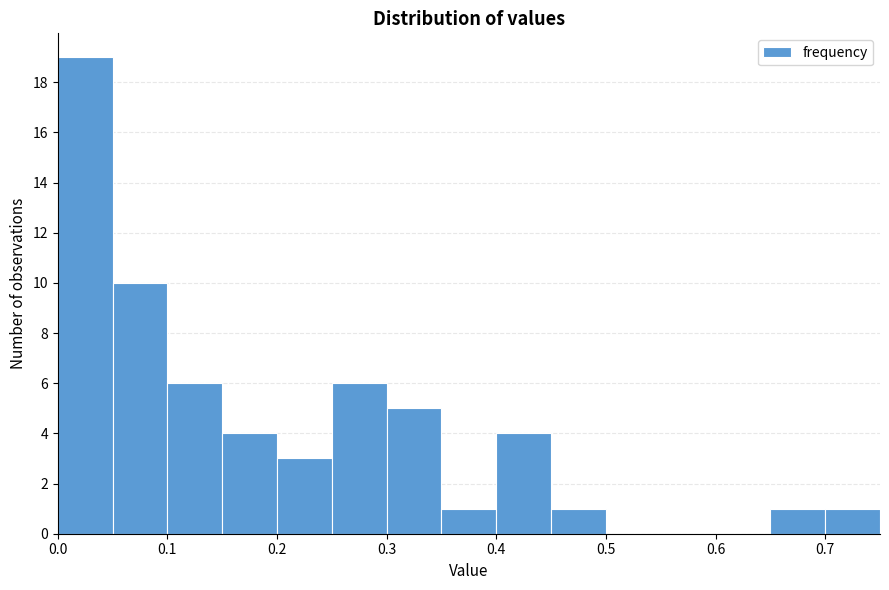

Reading left to right, transcribe this chart: for each bar, give the range it covers on the x-axis and its height. The values are not printed on the chart, so give them approximately, as read against the axis.

0.00 to 0.05: 19
0.05 to 0.10: 10
0.10 to 0.15: 6
0.15 to 0.20: 4
0.20 to 0.25: 3
0.25 to 0.30: 6
0.30 to 0.35: 5
0.35 to 0.40: 1
0.40 to 0.45: 4
0.45 to 0.50: 1
0.50 to 0.55: 0
0.55 to 0.60: 0
0.60 to 0.65: 0
0.65 to 0.70: 1
0.70 to 0.75: 1